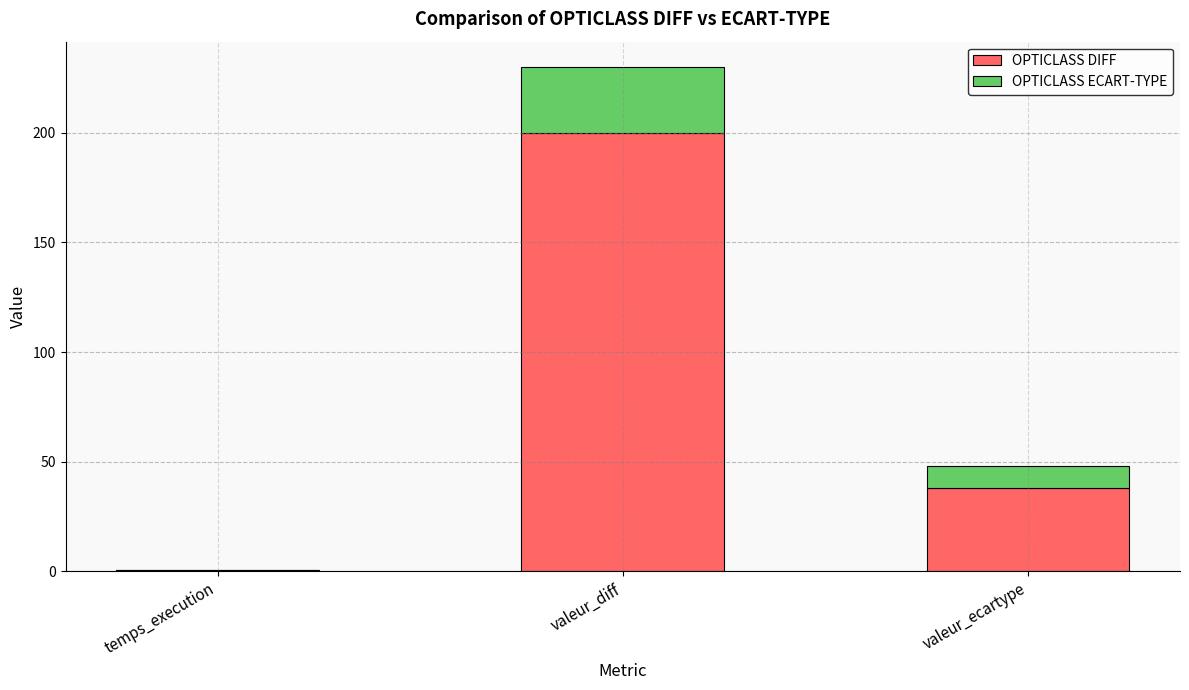

Which category has the highest value in the OPTICLASS DIFF series?

valeur_diff